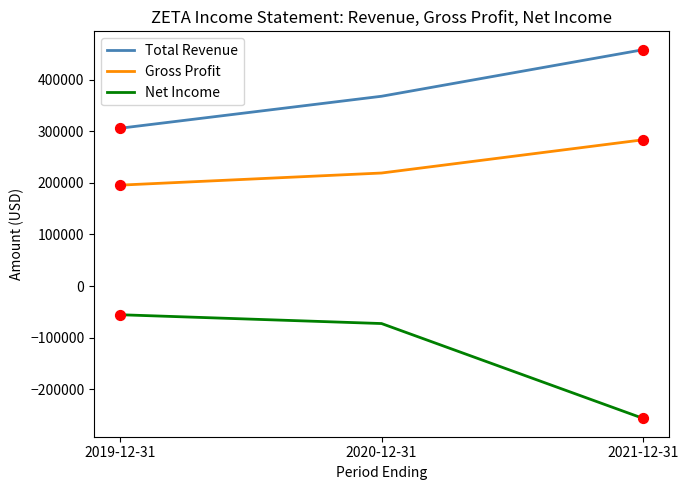

Is the value of Net Income at 2021-12-31 greater than the value of Gross Profit at 2020-12-31?

No